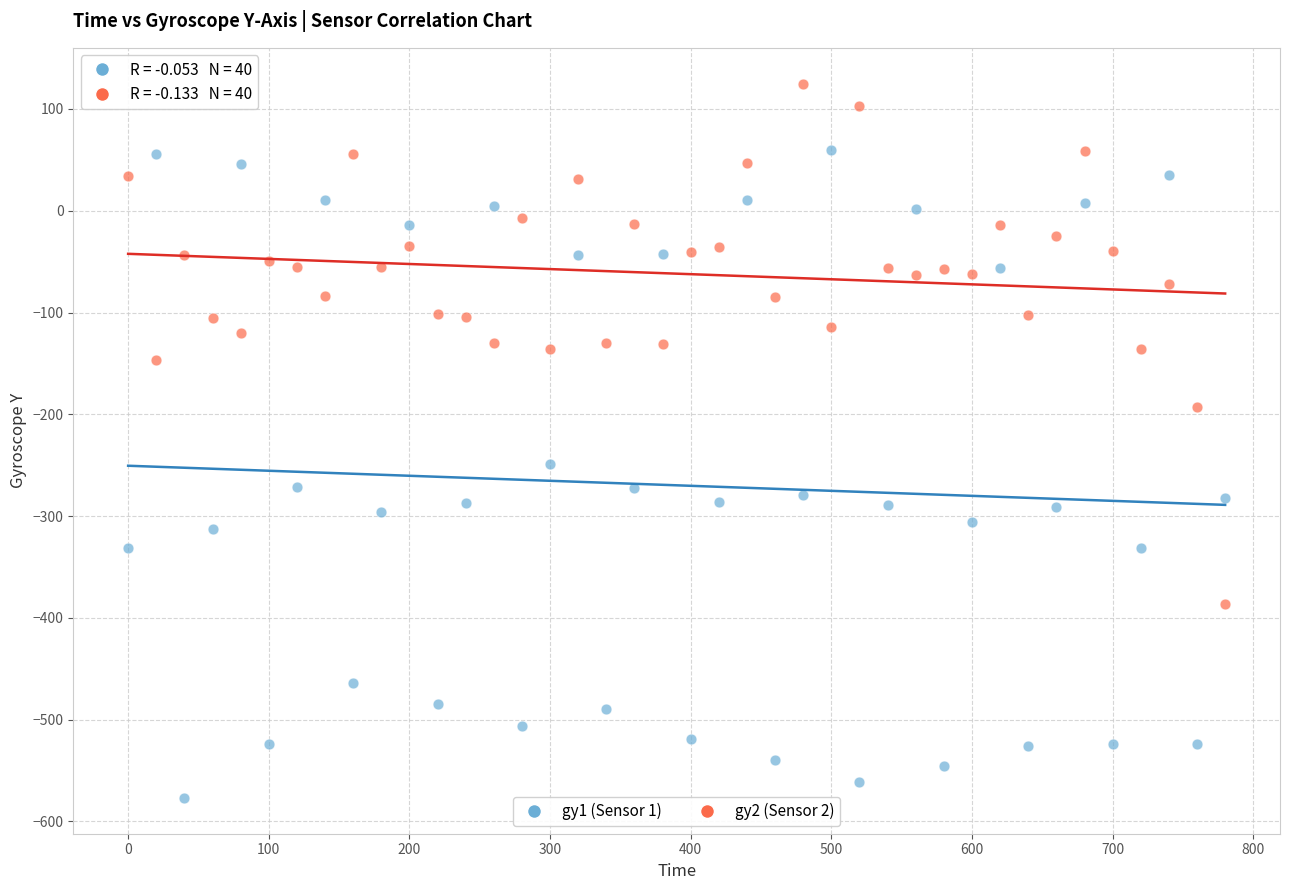

Which series contains the highest Y value?

gy2 (Sensor 2)